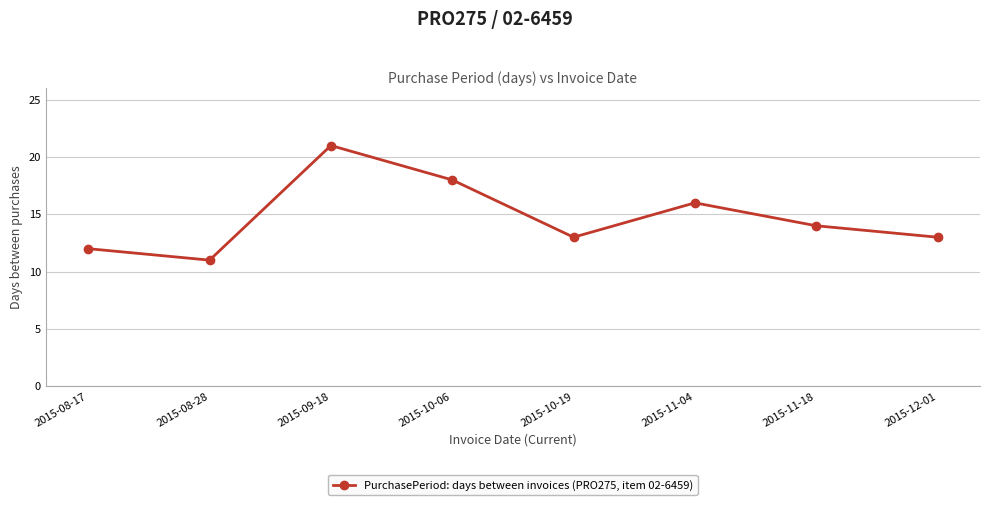

What is the label of the 5th point from the right?

2015-10-06